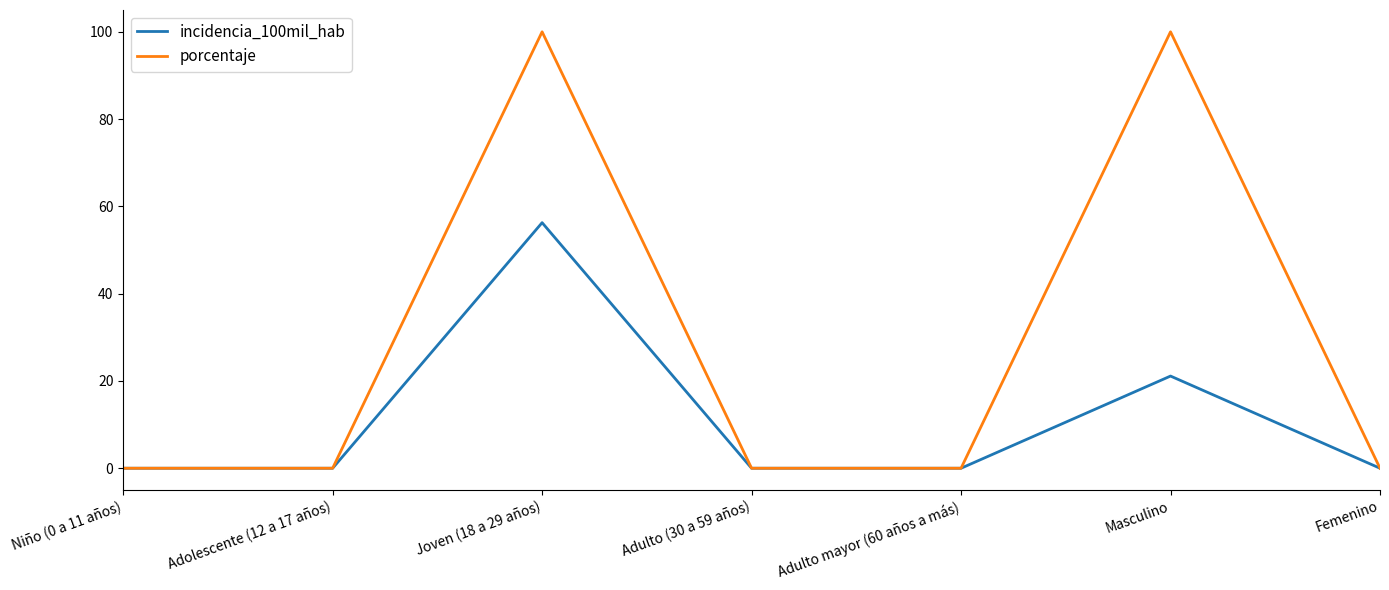

Rank the series by their average value, from lowest to highest.

incidencia_100mil_hab, porcentaje